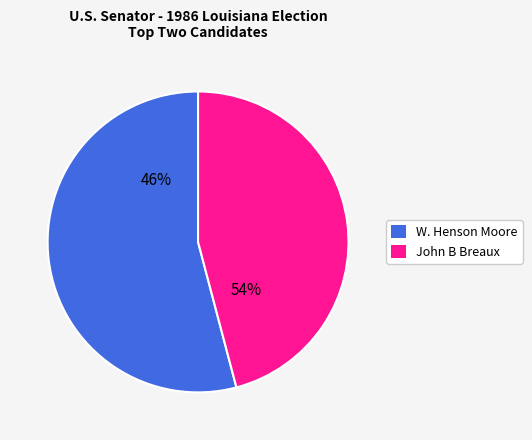

Which has a higher value, W. Henson Moore (REP) or John B Breaux (DEM)?

W. Henson Moore (REP)